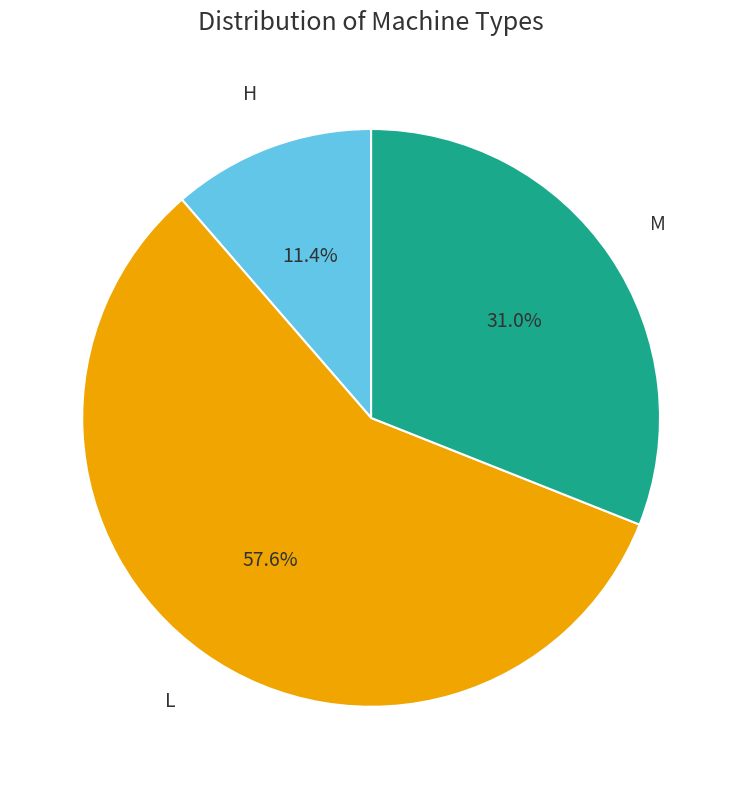

To the nearest percent, what portion does H represent?

11%